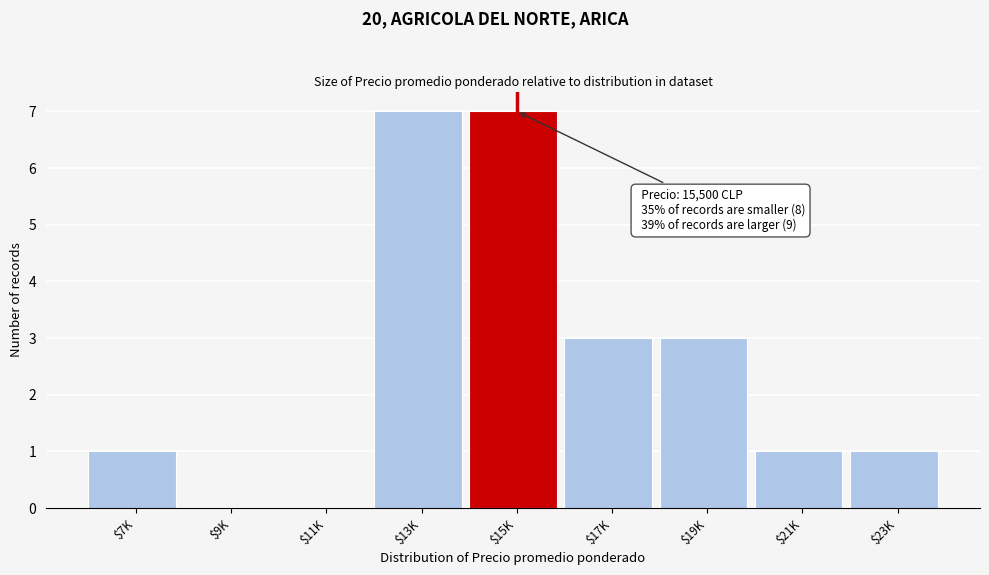

What is the sum of all values?

23